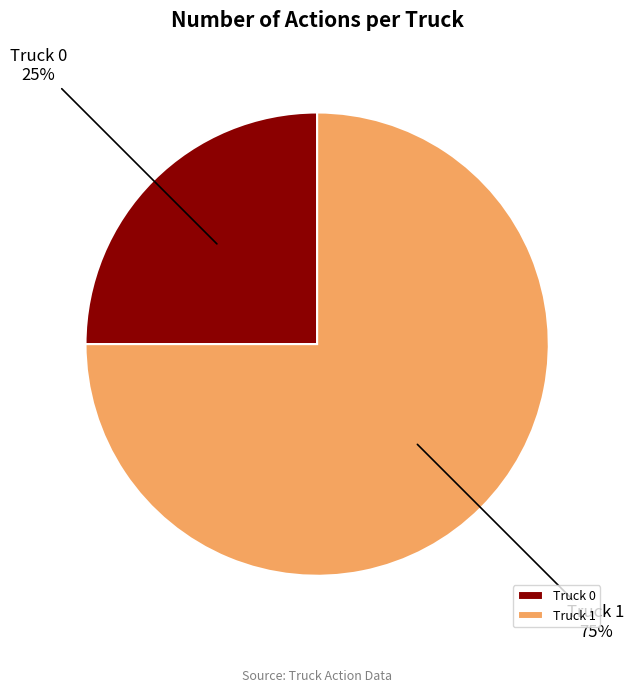

Is the sum of Truck 0 and Truck 1 greater than half?

Yes